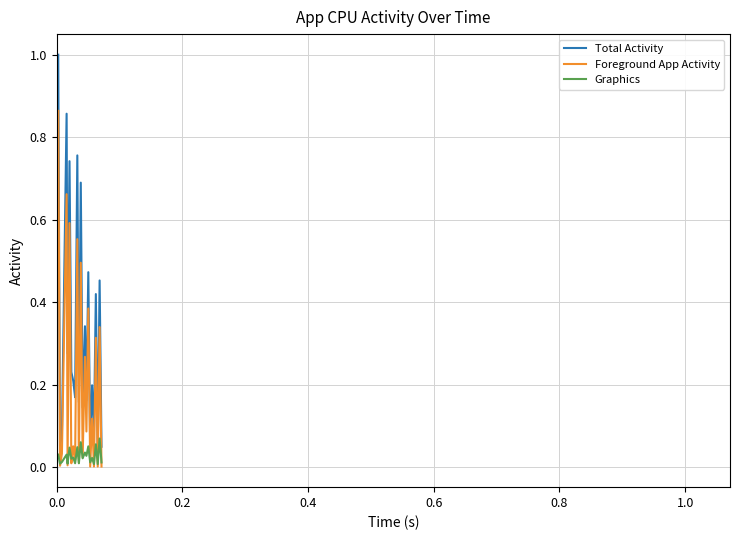

List the series in order of their peak value, highest first.

Total Activity, Foreground App Activity, Graphics